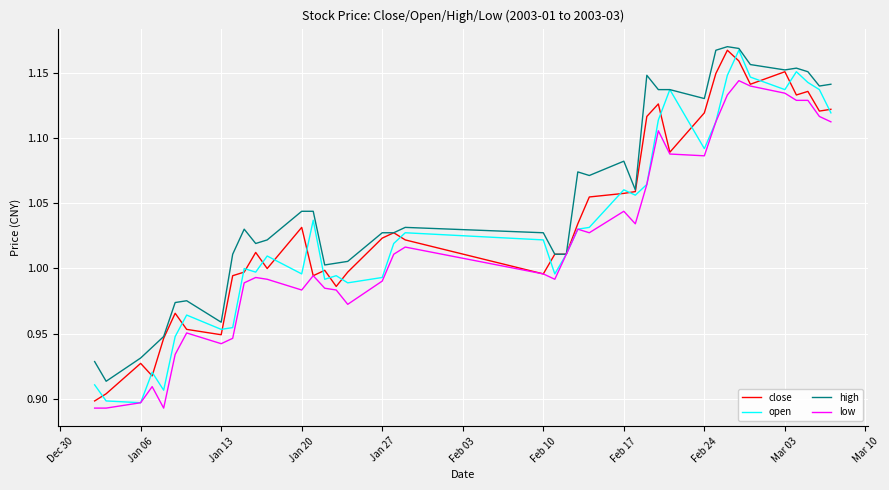

Which series has the largest total across all categories?

high